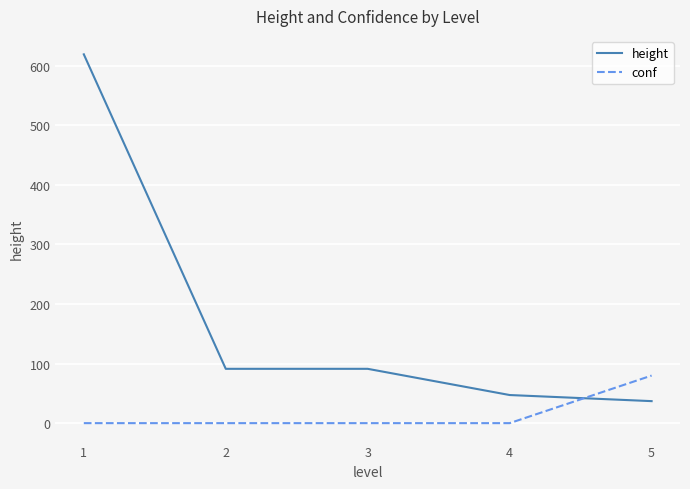

Which series has the widest spread of values?

height